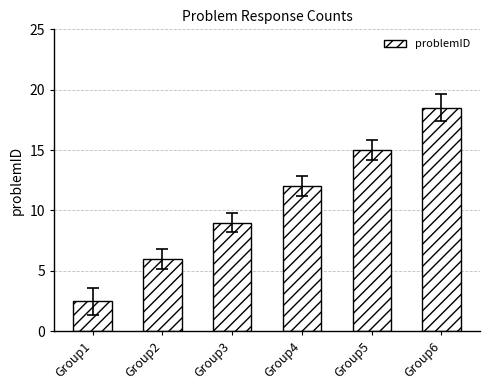

What is the difference between the values at Group1 and Group2?

3.5